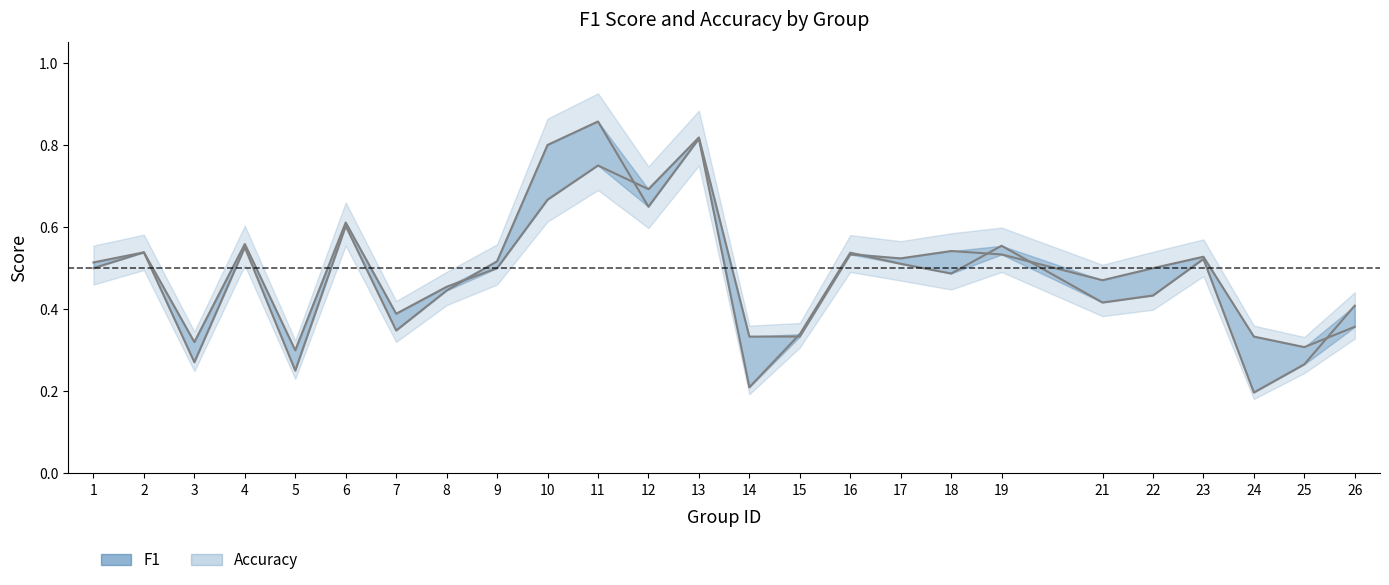

Which series has the widest spread of values?

f1_line